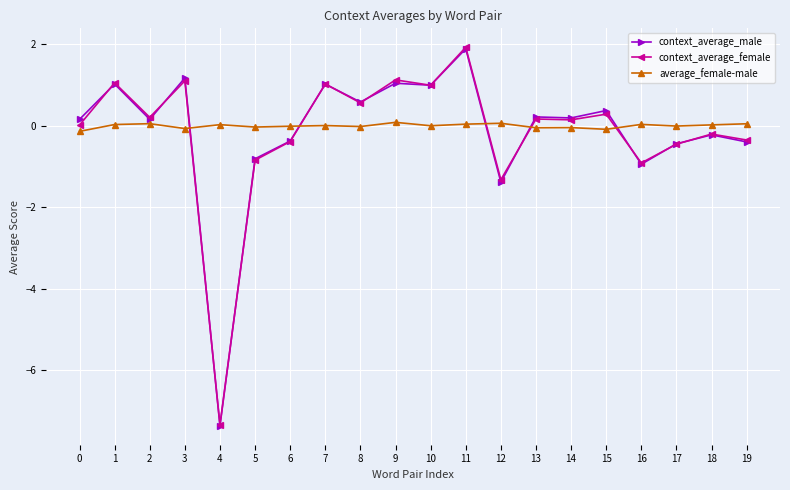

True or false: average_female-male and context_average_female intersect in this chart.

True